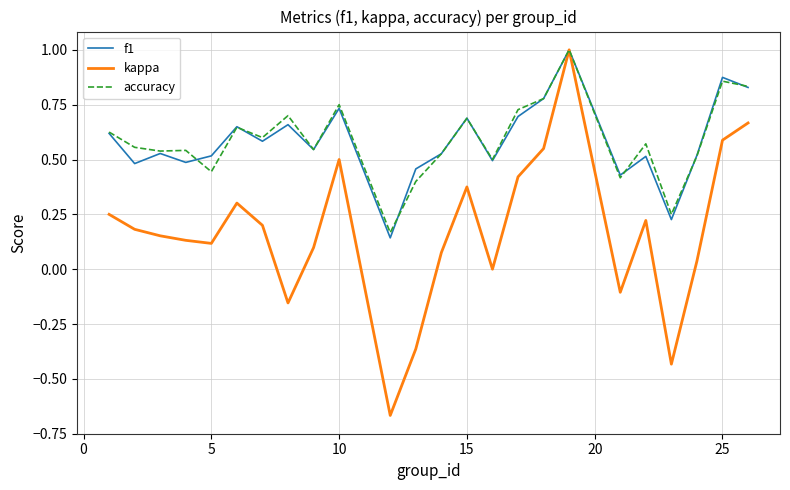

Which series has the widest spread of values?

kappa